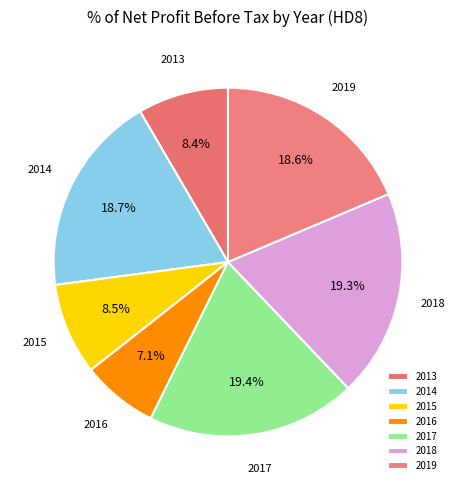

To the nearest percent, what is the difference between the 2014 and 2016 slice percentages?

12%